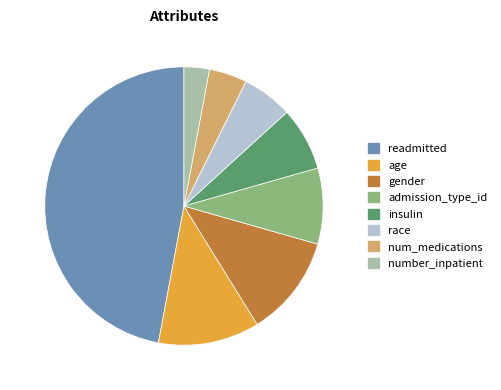

Do insulin and age together represent more than half of the pie?

No